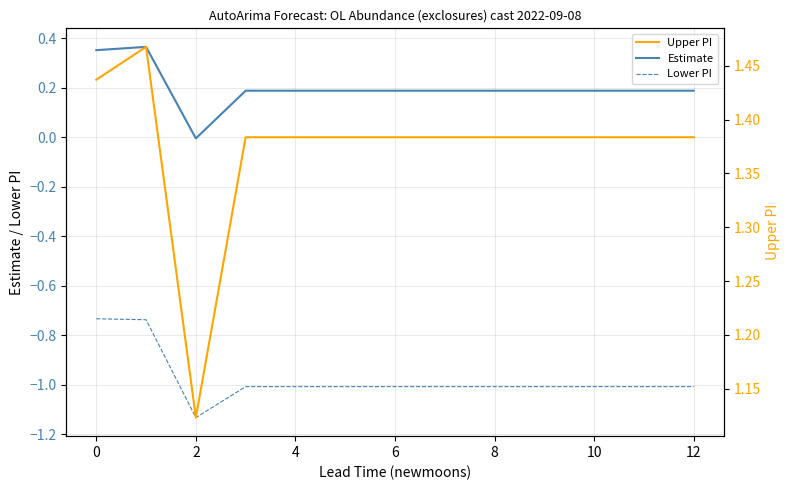

Does the chart display data point markers on the line(s)?

No